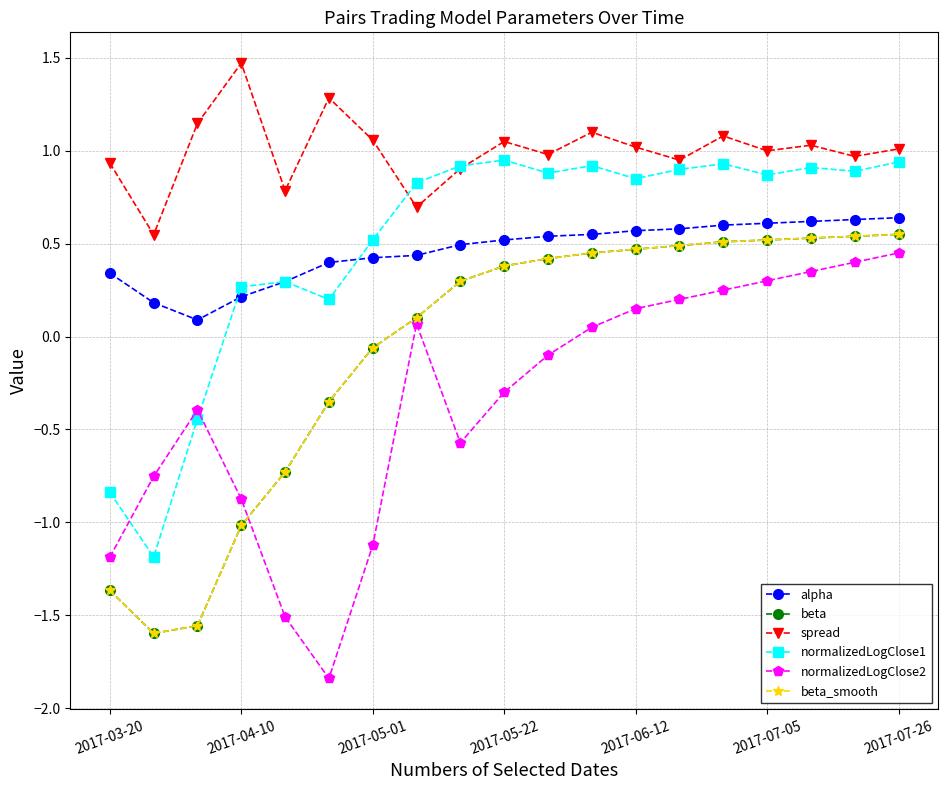

Is this an area chart (filled region under the line)?

No